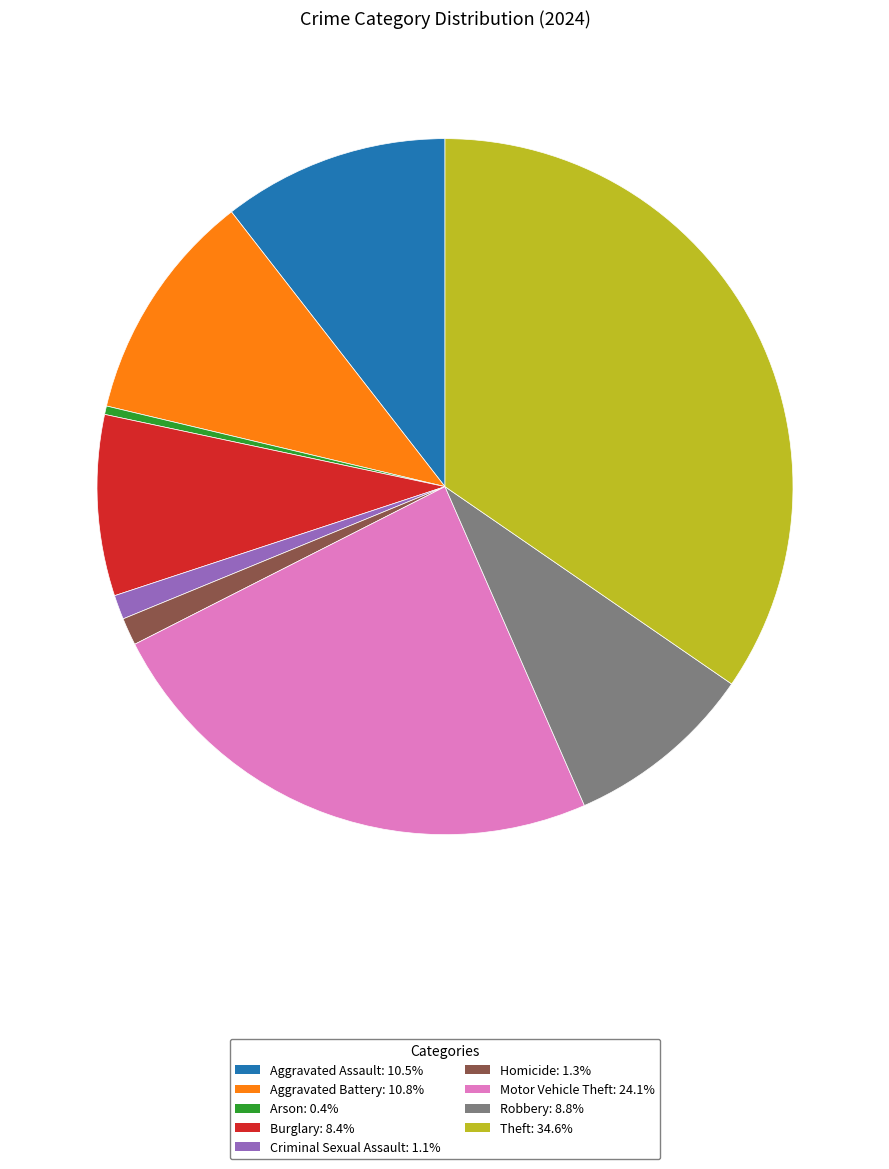

Which category has the smallest portion of the pie?

Arson